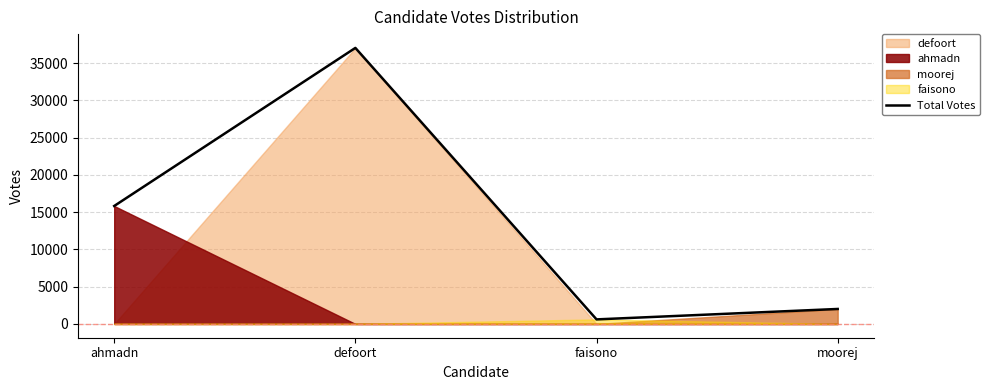

How many values in the Total Votes series are below 15822?

2